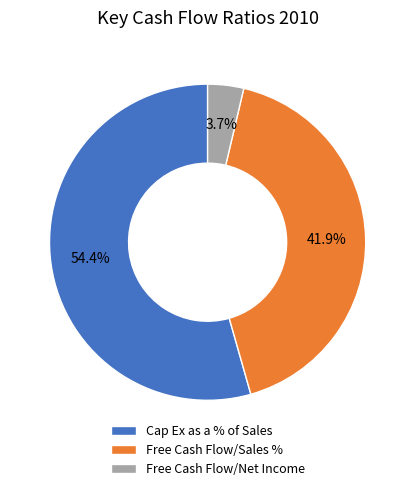

To the nearest percent, what portion does Cap Ex as a % of Sales represent?

54%